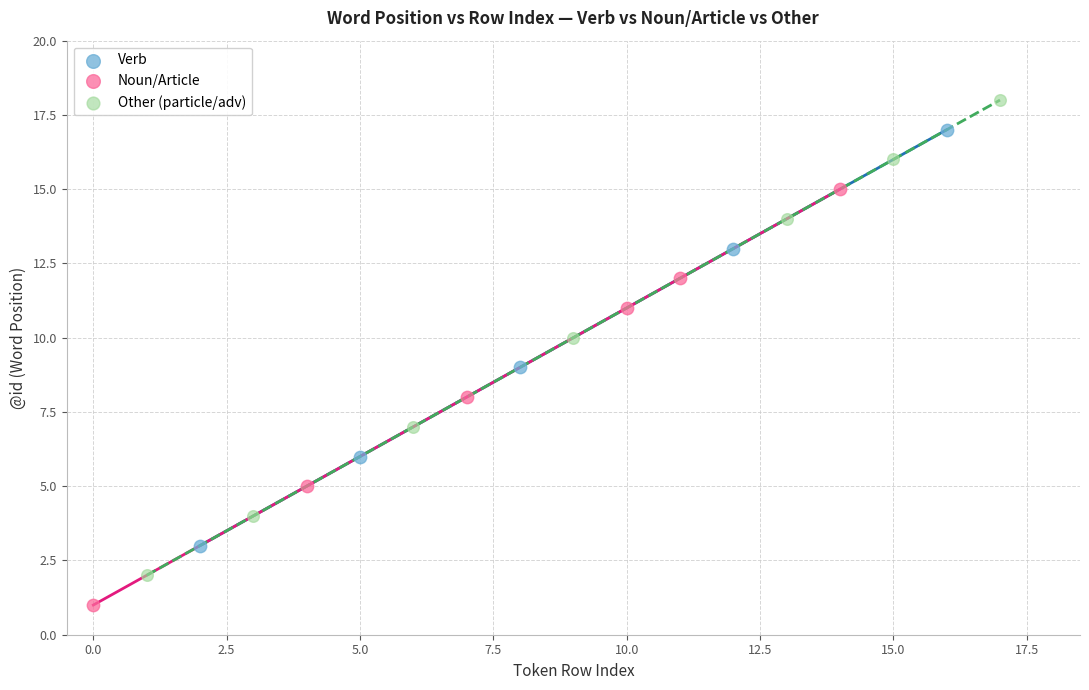

Which series contains the highest Y value?

Other (particle/adv)